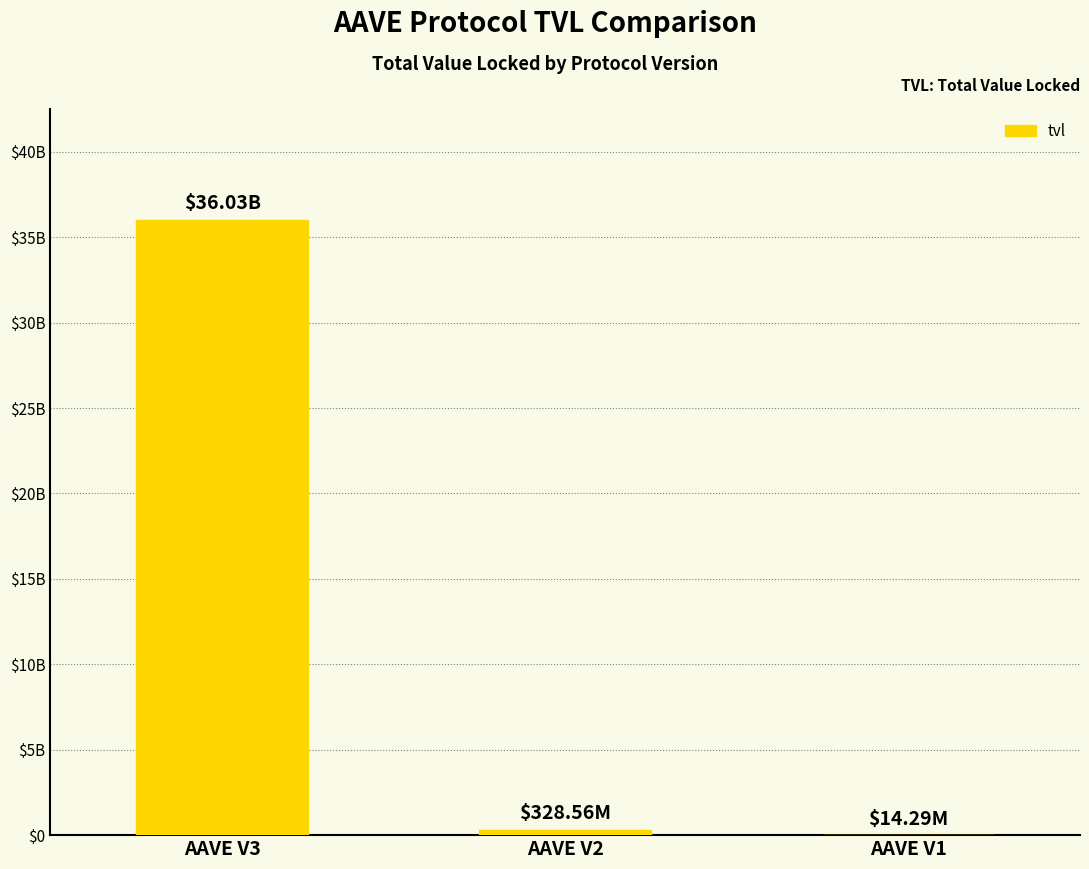

Are the bars horizontal?

No